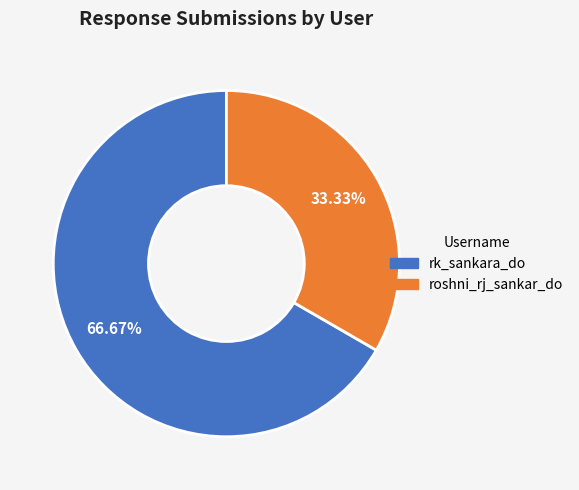

Combined, do roshni_rj_sankar_do and rk_sankara_do account for over 50%?

Yes